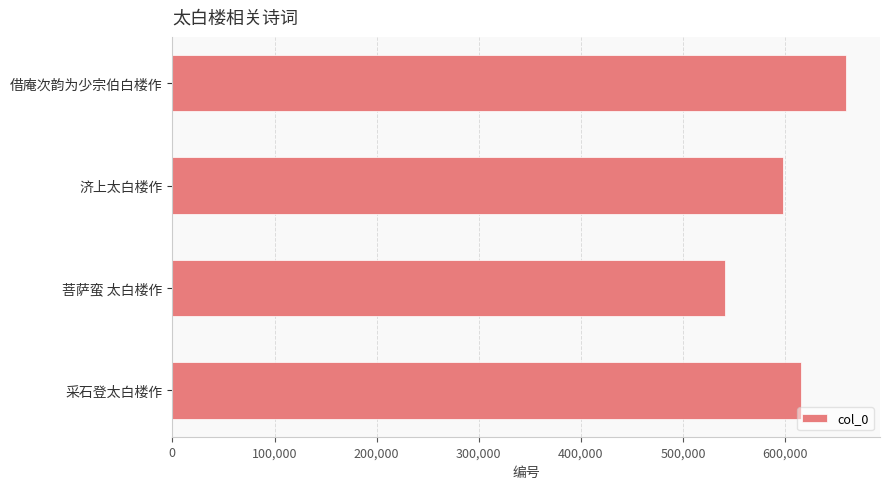

What is the label of the 1st bar from the bottom?

采石登太白楼作